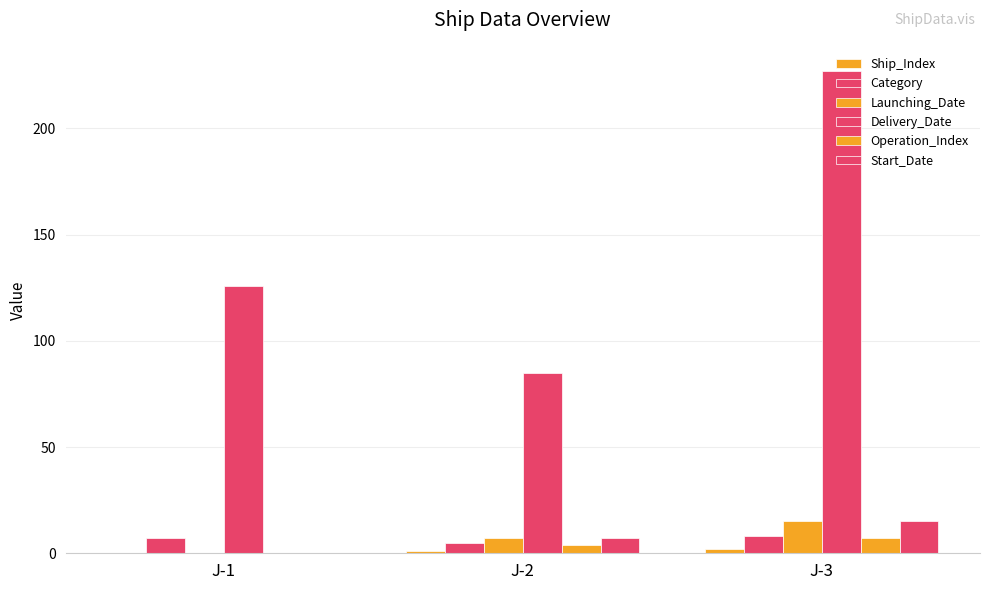

How many groups of bars are there?

3